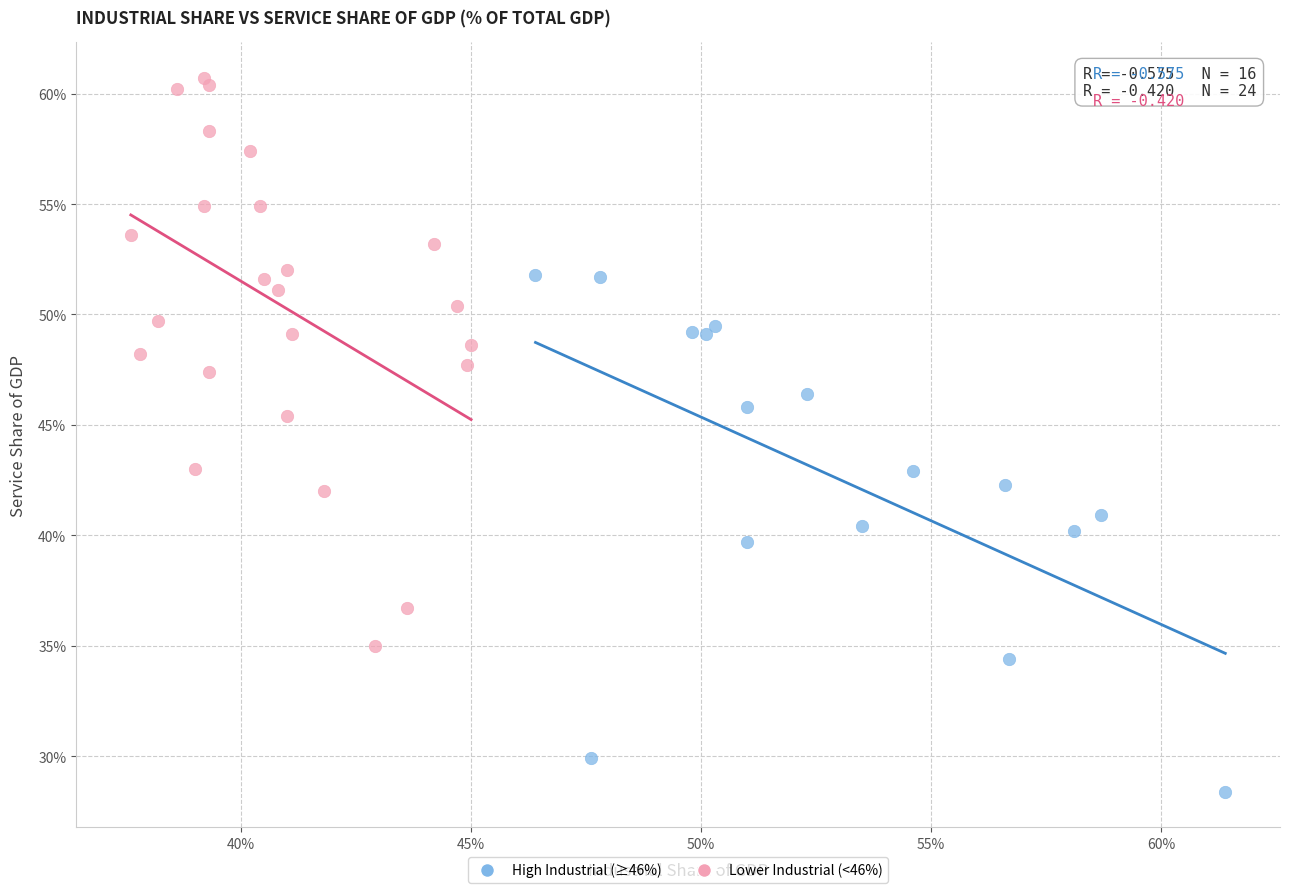

What are all the series names shown in the legend?

High Industrial (≥46%), Lower Industrial (<46%)